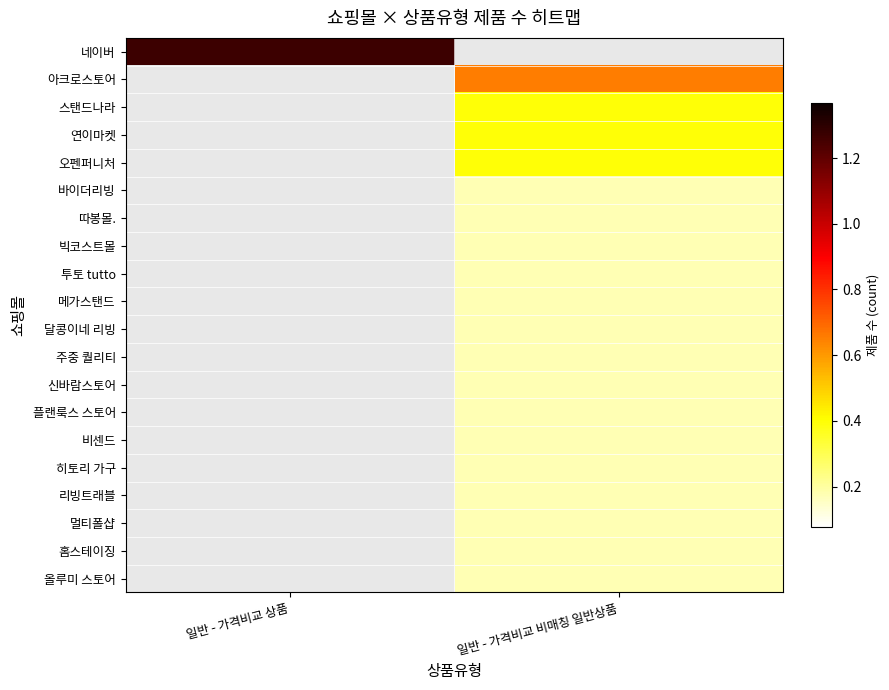

List the series in order of their peak value, highest first.

네이버, 아크로스토어, 스탠드나라, 연이마켓, 오펜퍼니처, 바이더리빙, 따봉몰., 빅코스트몰, 투토 tutto, 메가스탠드, 달콩이네 리빙, 주중 퀄리티, 신바람스토어, 플랜룩스 스토어, 비센드, 히토리 가구, 리빙트래블, 멀티폴샵, 홈스테이징, 올루미 스토어